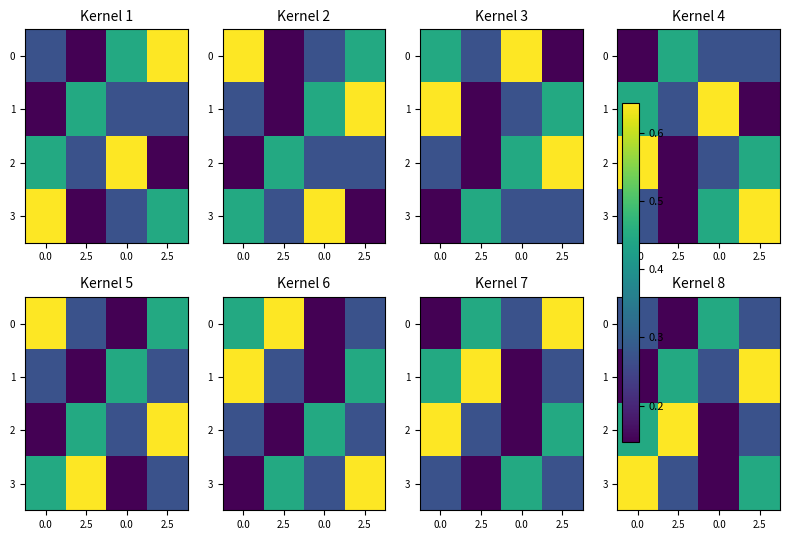

The 0 series shows 0.2 at 0.0. True or false?

False